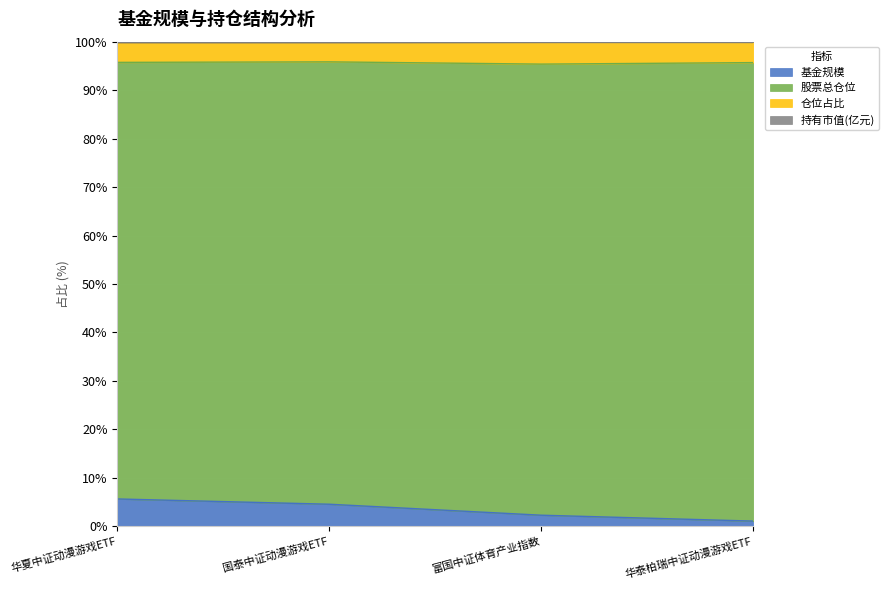

How many lines are shown in the chart?

4